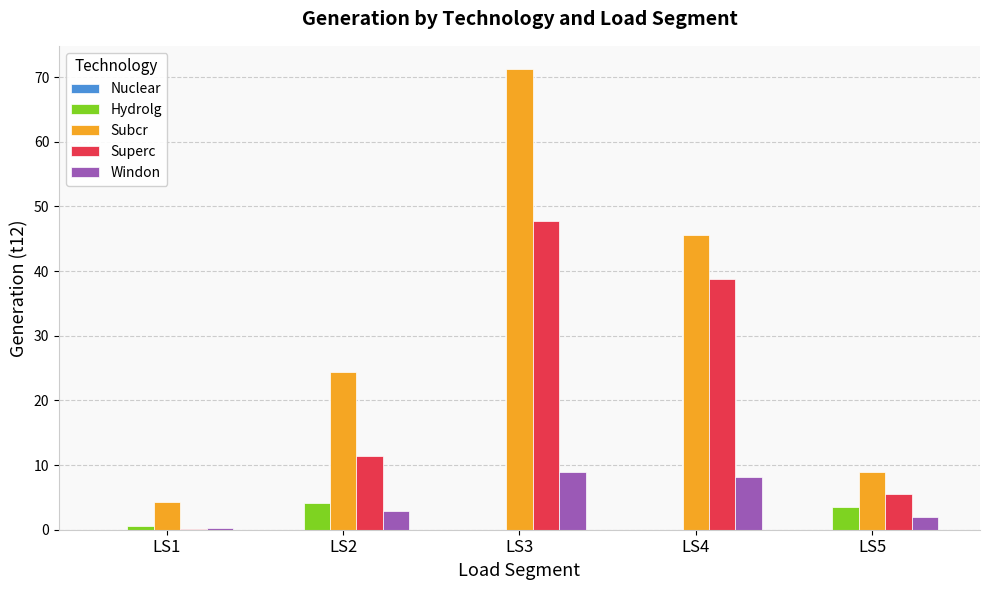

Which series changed the most between LS2 and LS5?

Subcr